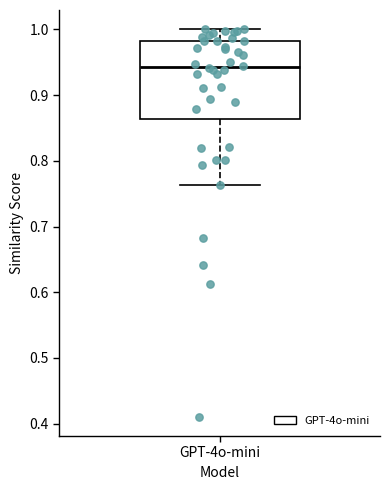

Where is the lower edge of the box for GPT-4o-mini on the y-axis? The values are not printed on the chart, so give them approximately, as read against the axis.

0.86